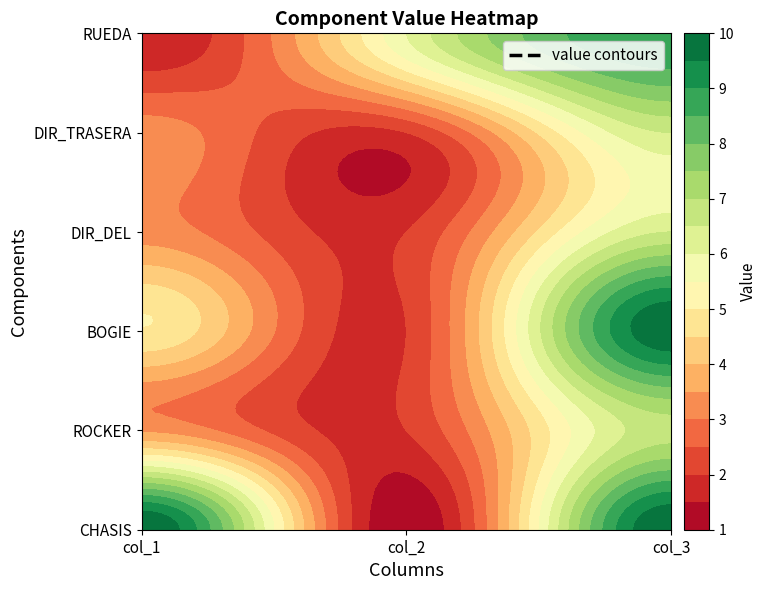

True or false: BOGIE has a value of 5.0 at 0.

True